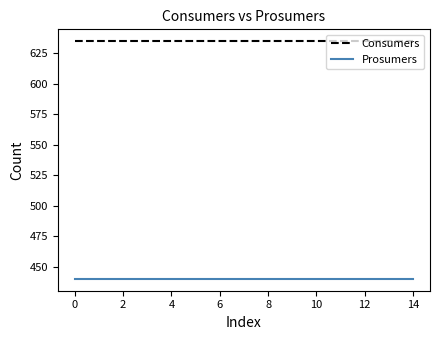

What is the lowest value of the Consumers series?

635